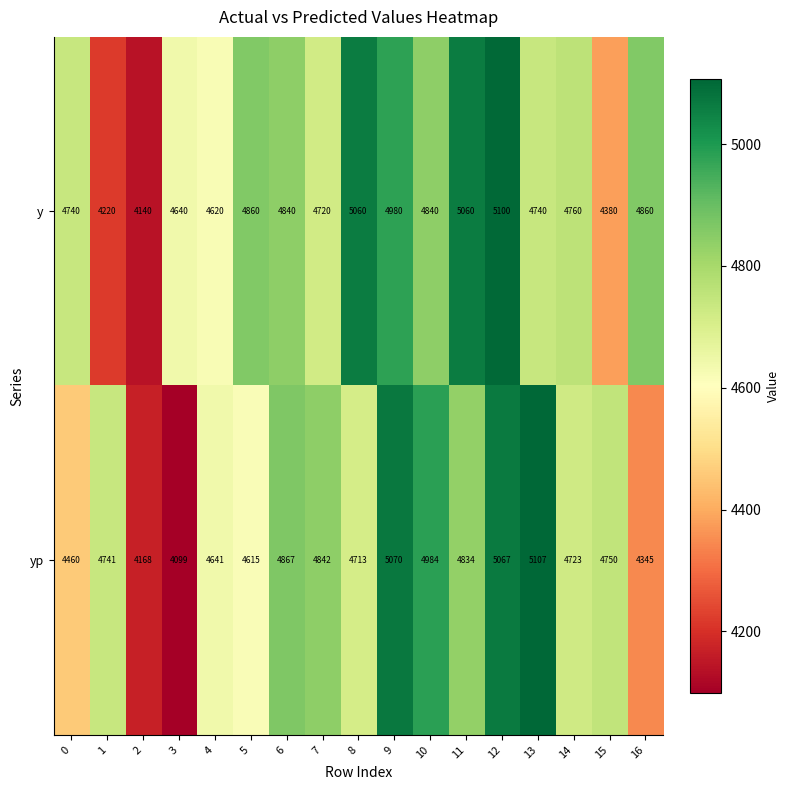

At which label does y reach its peak?

12